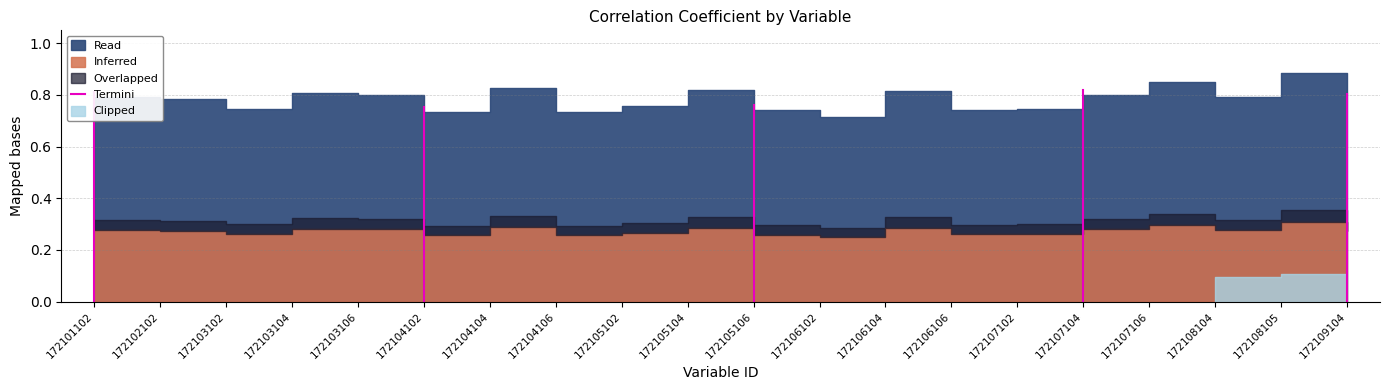

The chart shows a value of 1.3 at 172101102. True or false?

False